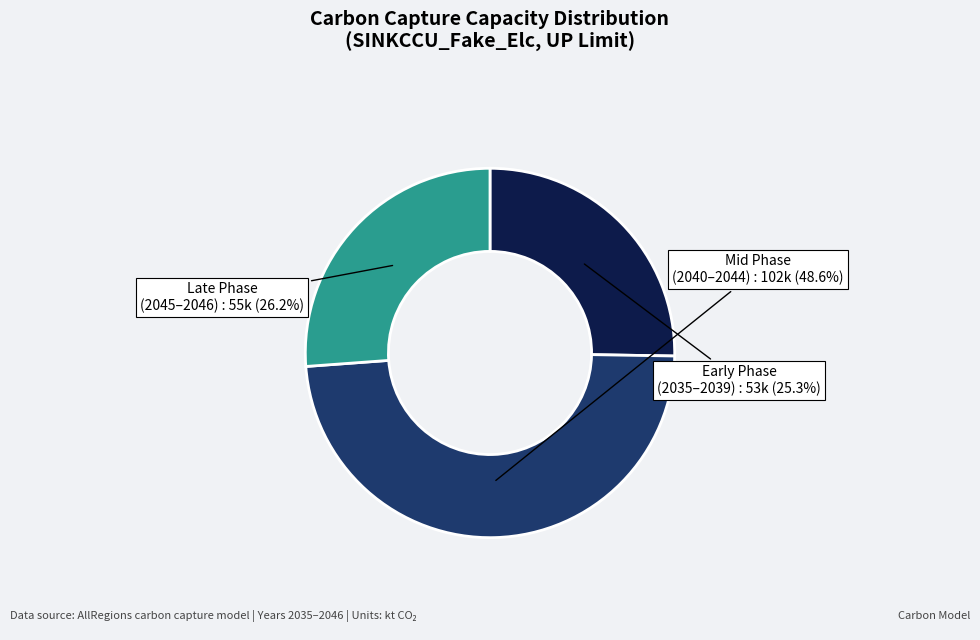

Is there a majority slice in this chart?

No